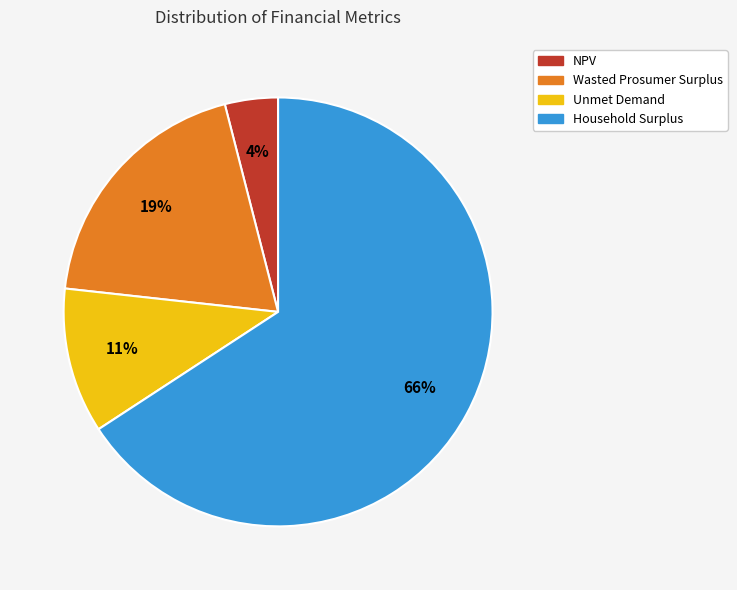

To the nearest percent, what is the combined percentage of Household Surplus and Wasted Prosumer Surplus?

85%